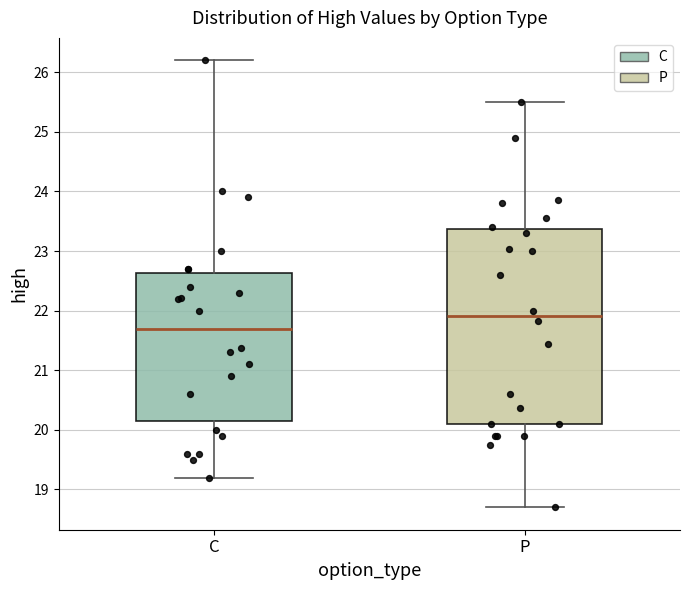

Where does the upper whisker of the box for P end on the y-axis? The values are not printed on the chart, so give them approximately, as read against the axis.

25.5